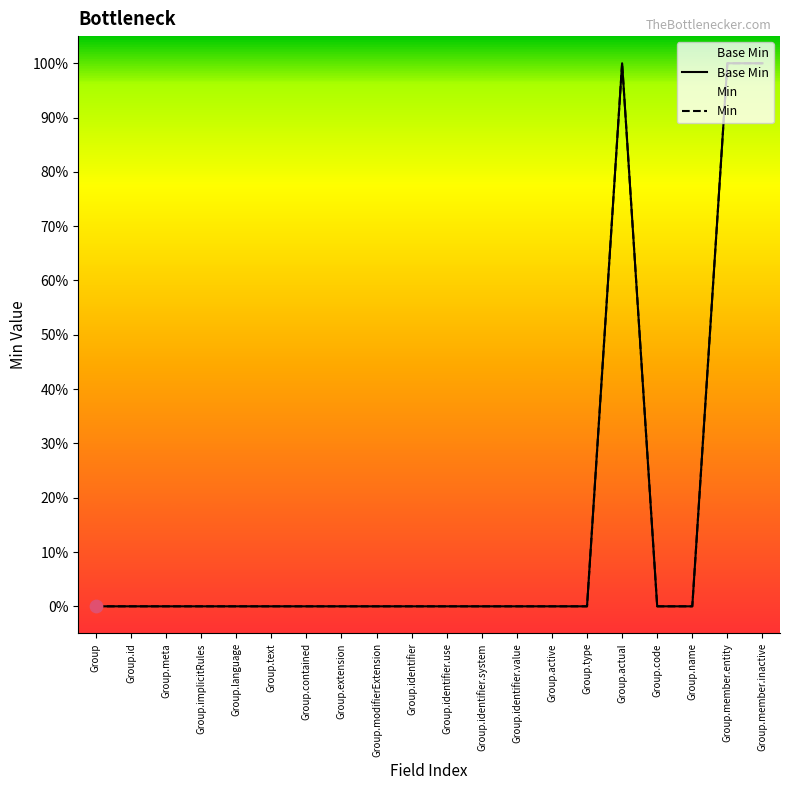

What are all the series names shown in the legend?

Base Min, Min